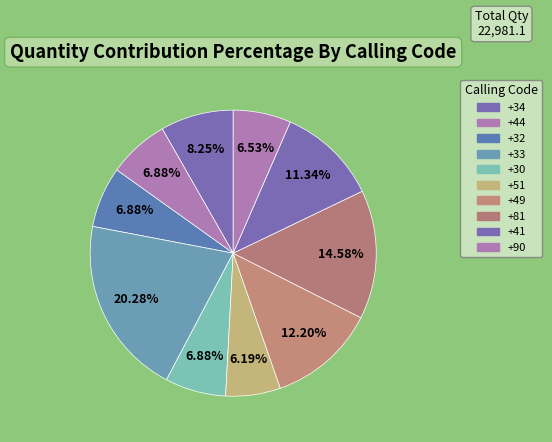

Count the number of slices in the pie.

10